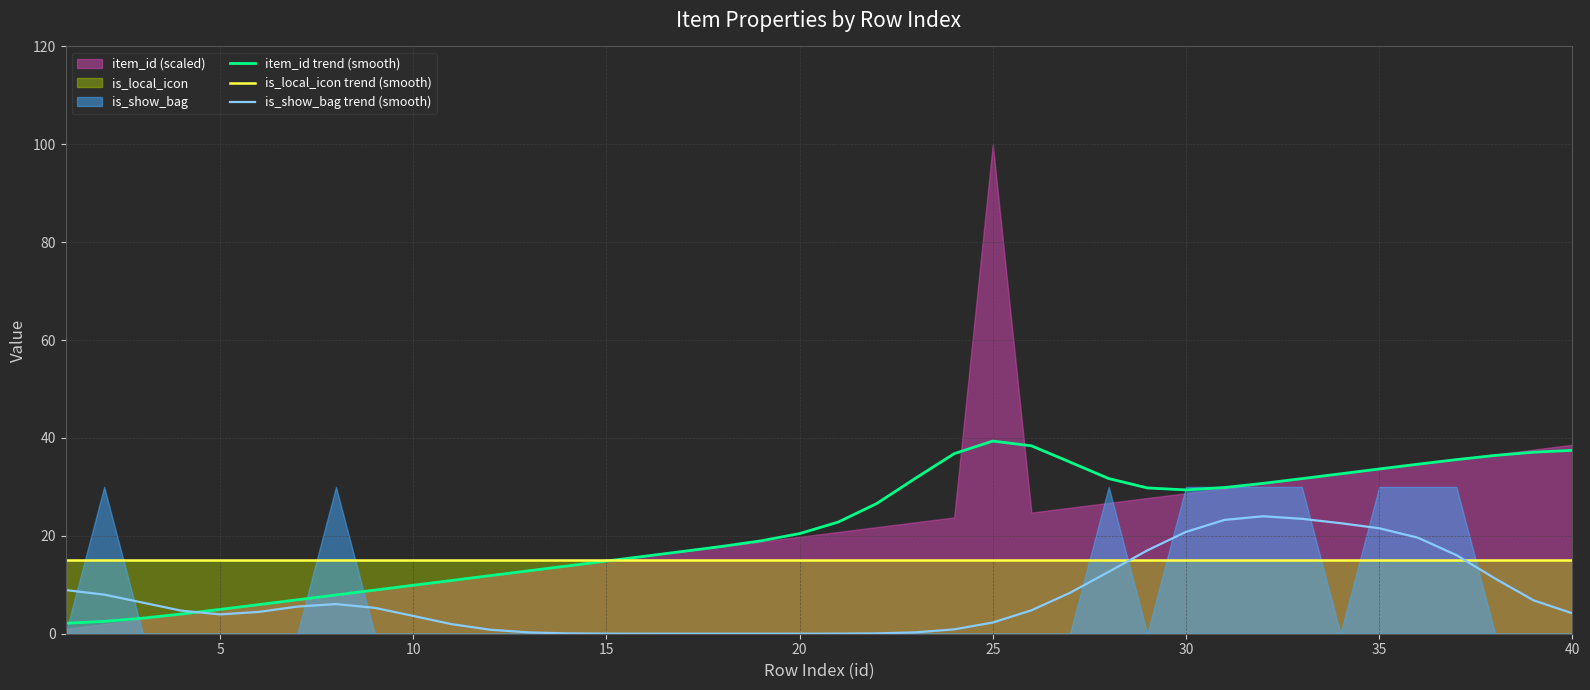

How many categories are shown in the chart?

40